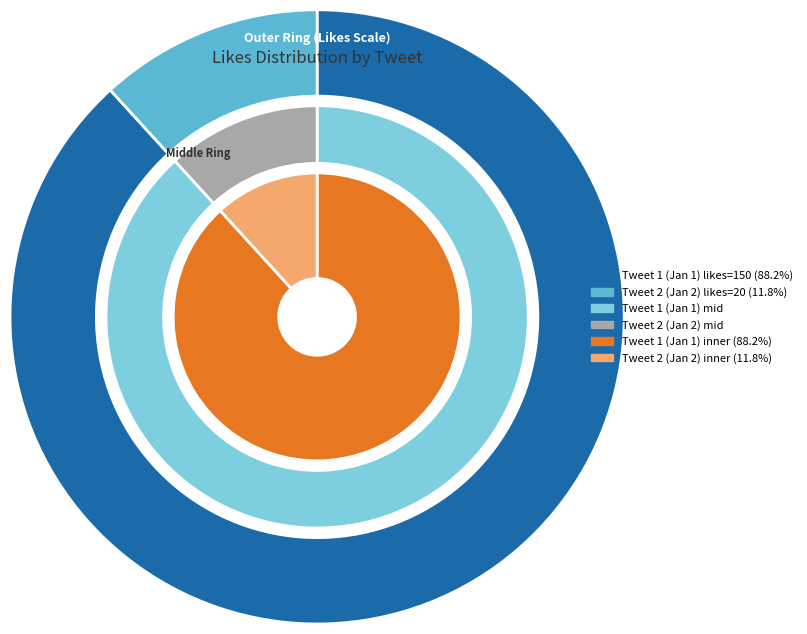

What percentage is the 2024-01-01T10:00:00Z slice, to the nearest percent?

88%